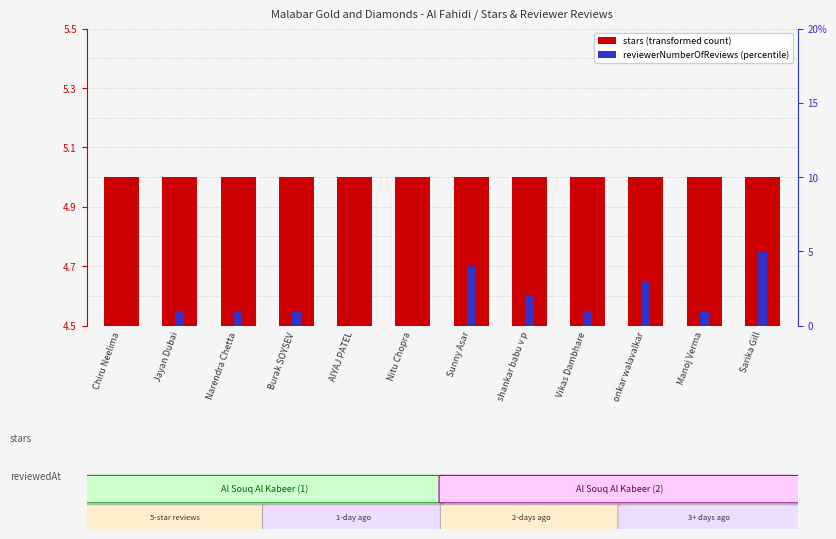

Does the chart contain stacked bars?

No